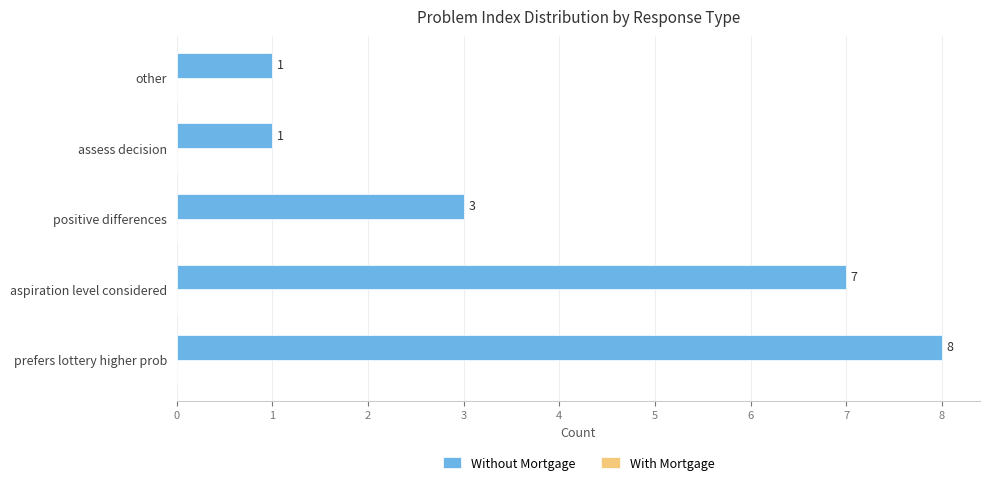

Reading bottom to top, list all the values displayed in this chart.

8	7	3	1	1